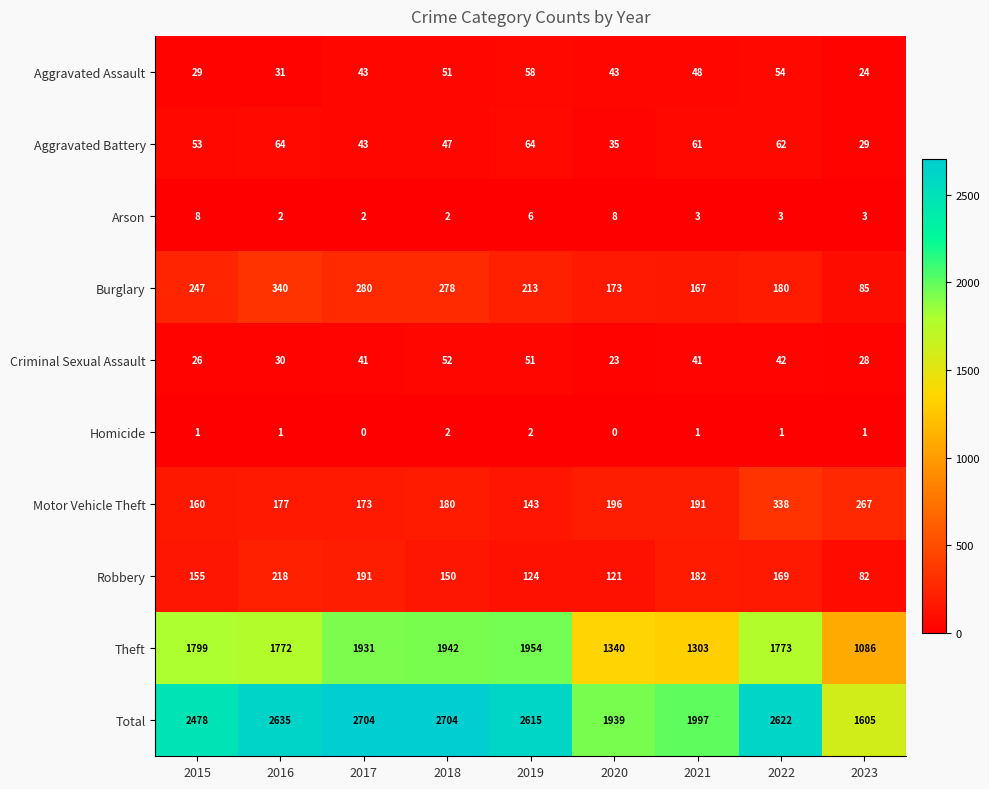

True or false: Theft has a value of 396 at 2021.

False